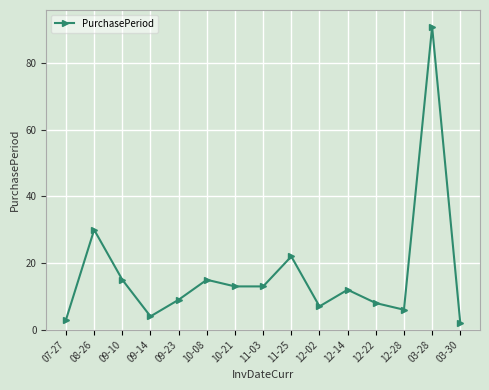

Which category has the lowest value across all series?

03-30